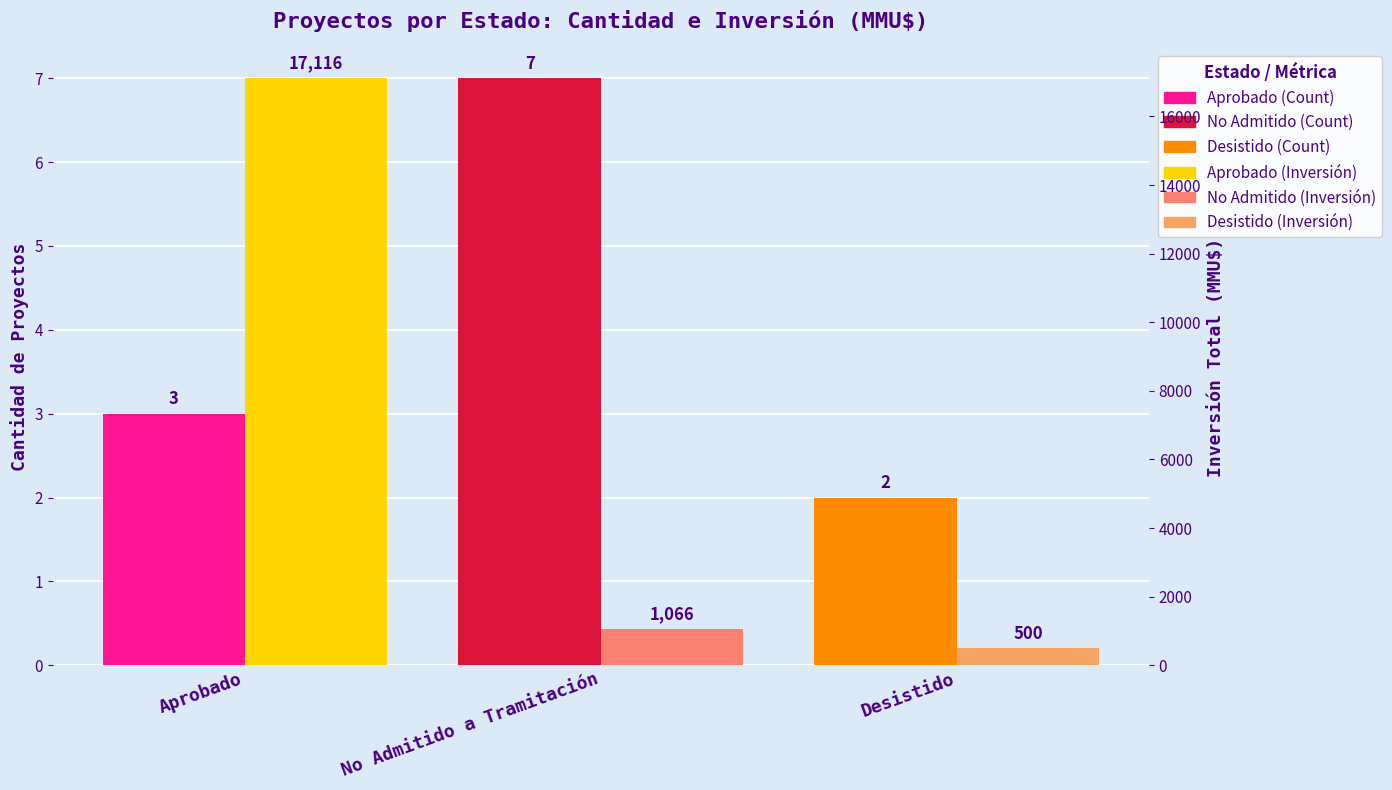

How many groups of bars are there?

3